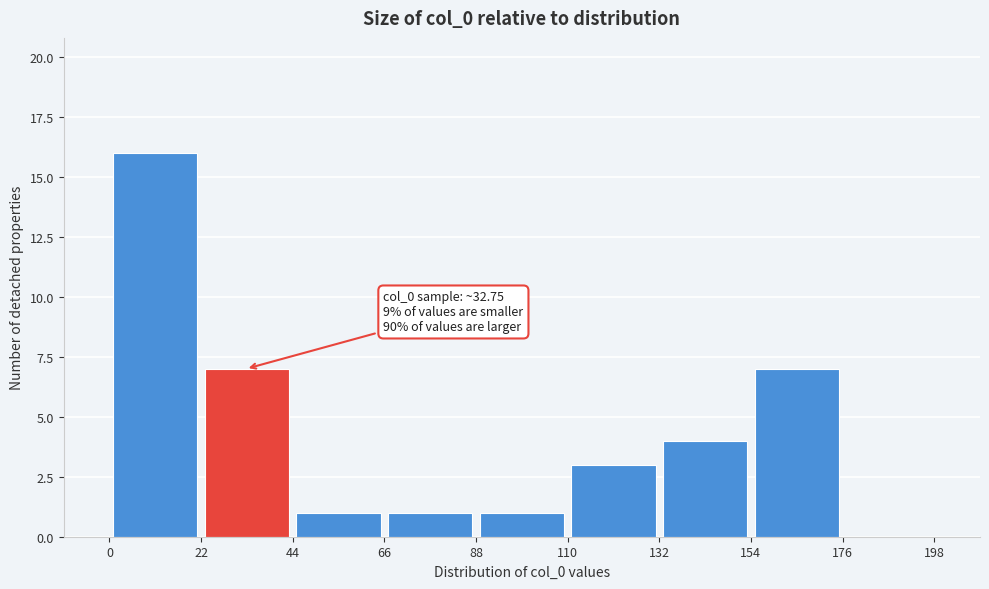

Over which range of the x-axis is the bar tallest?

0 to 22